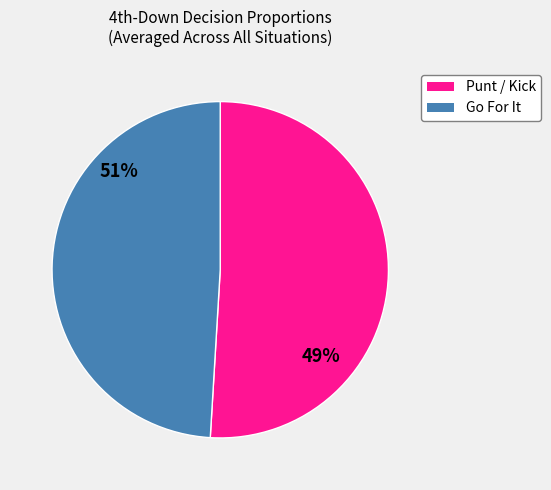

Does 38 represent more than half of the total?

No